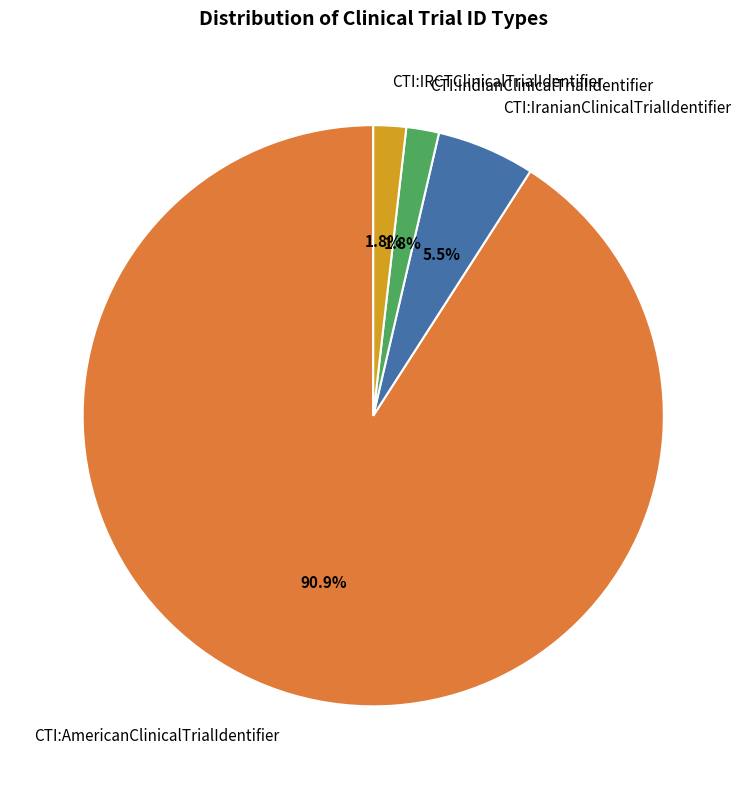

Which slice is the largest?

CTI:AmericanClinicalTrialIdentifier